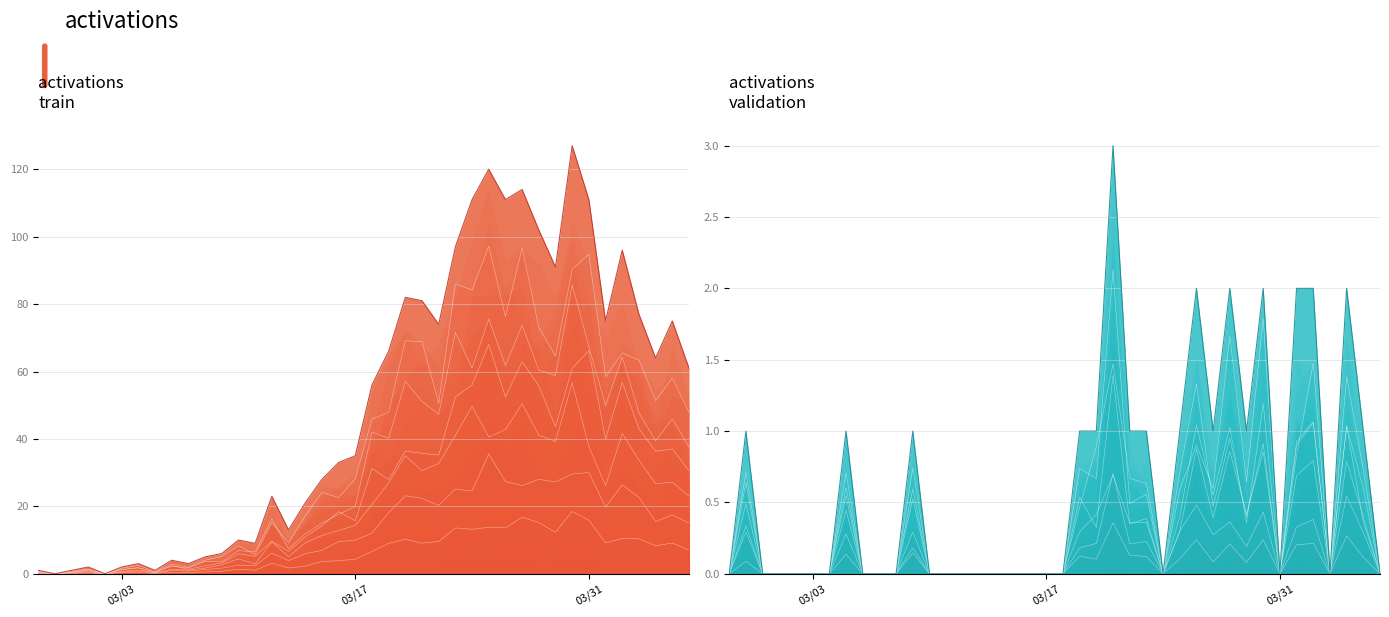

How many values in the 0 series exceed 56?

19